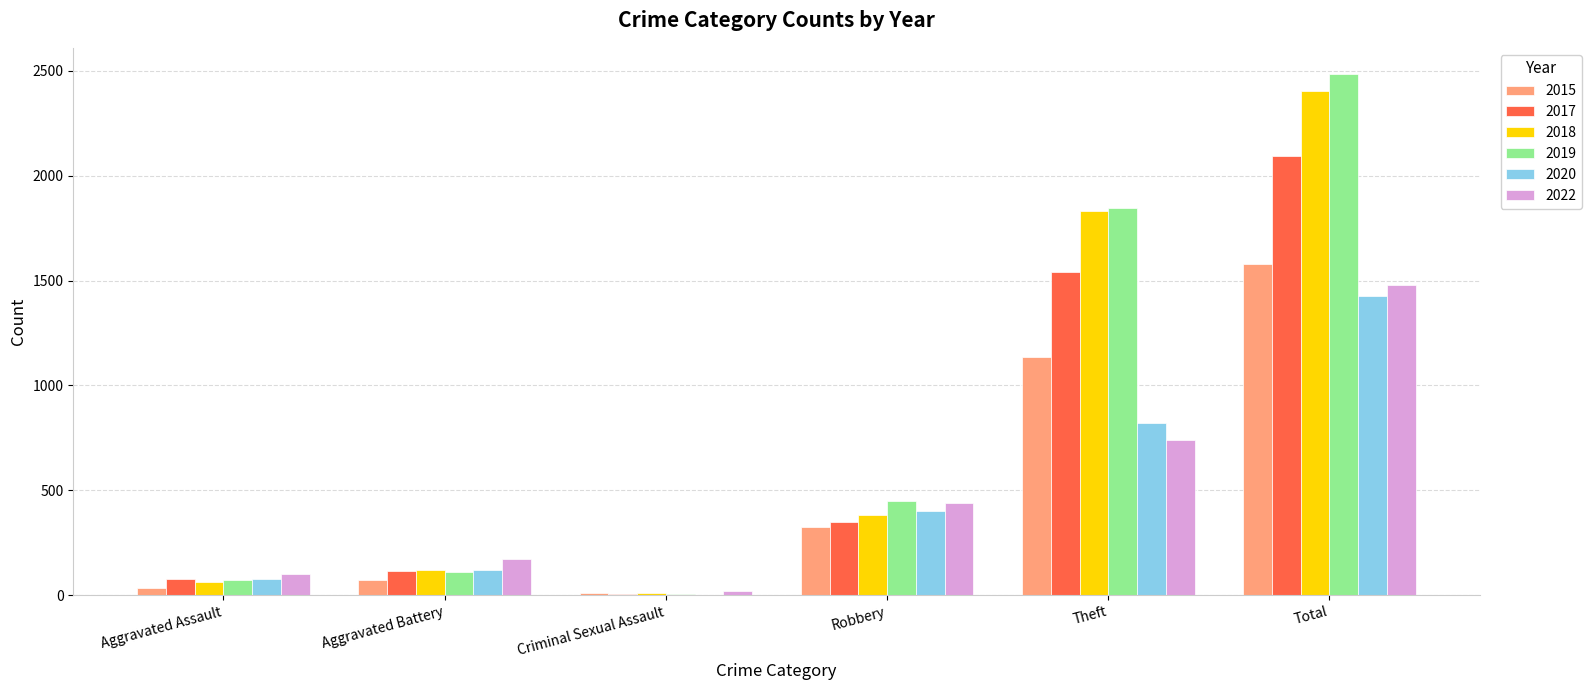

Are the bars grouped side by side (vs. stacked)?

Yes